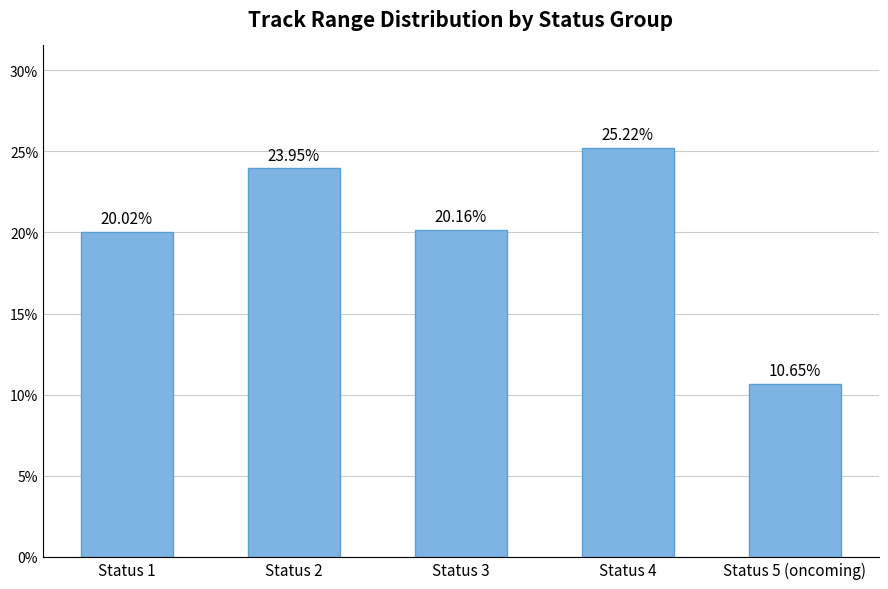

Between Status 1 and Status 4, which is larger?

Status 4